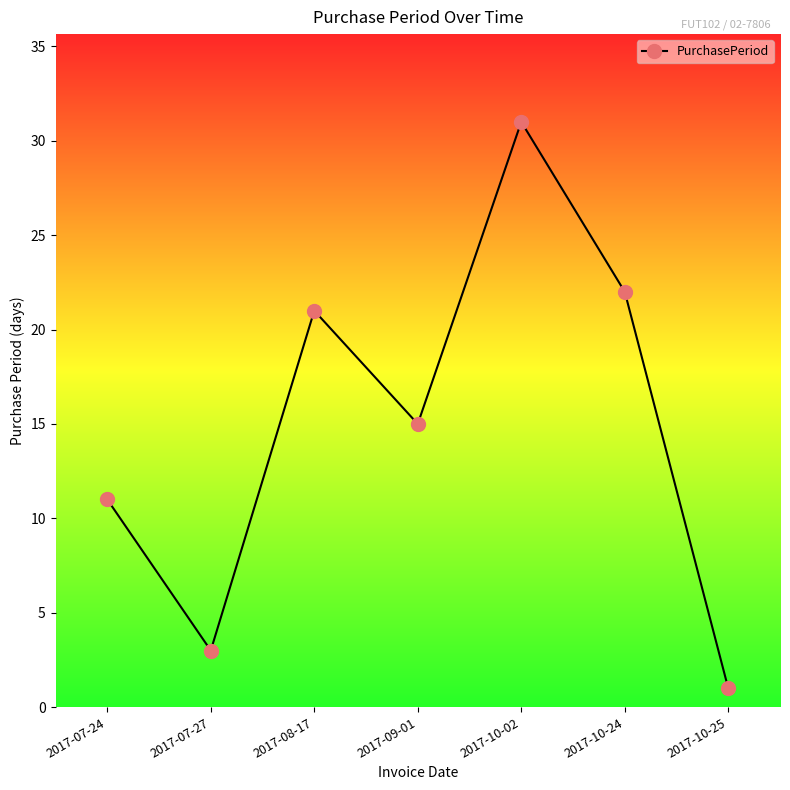

How many values are below 15?

3